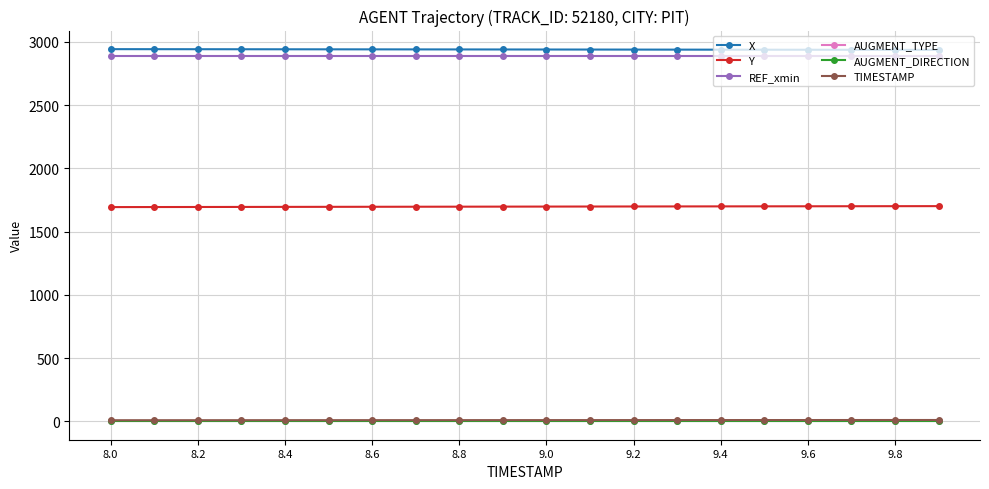

Which series has the widest spread of values?

Y